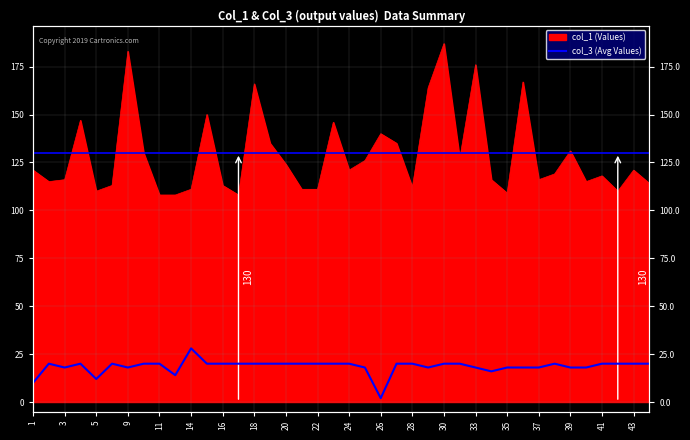

How many points are lower than both their immediate neighbors (excluding endpoints)?

7